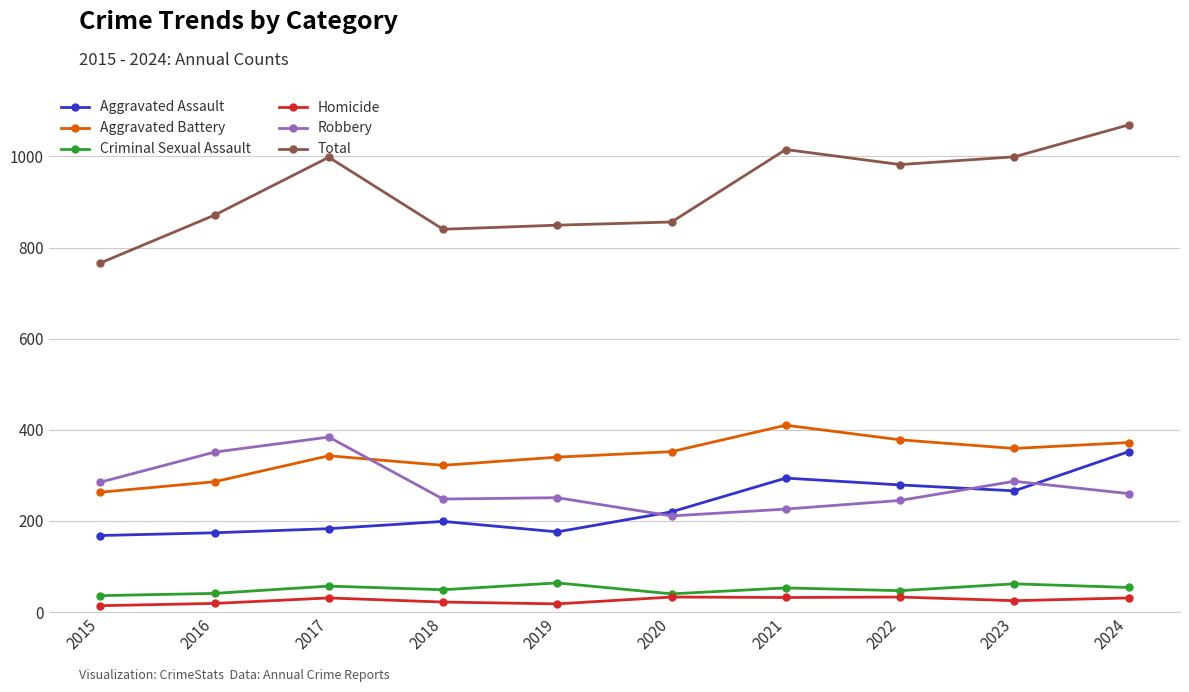

True or false: Aggravated Assault has a value of 174 at 2016.

True